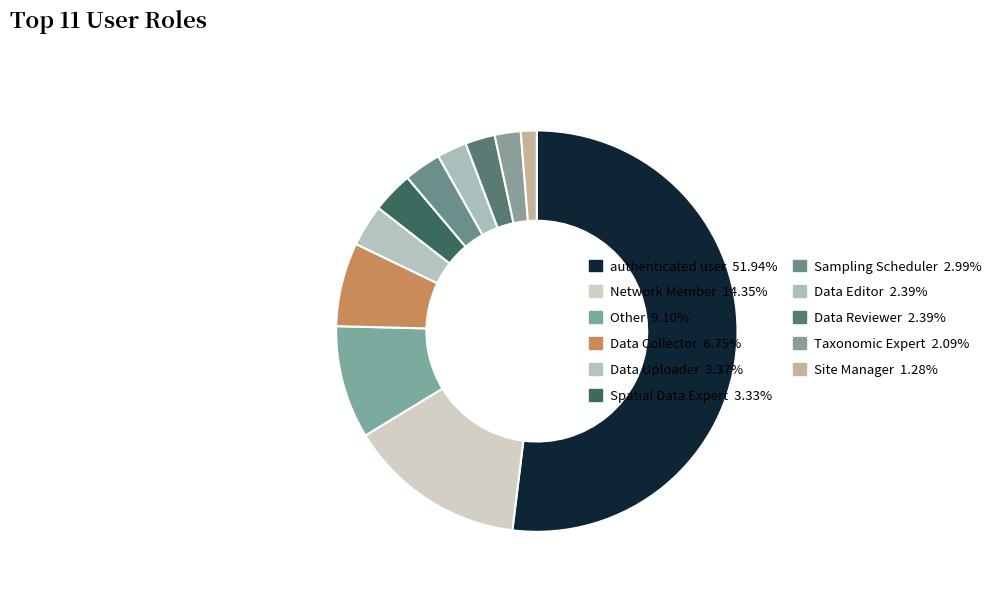

What percentage is the Spatial Data Expert slice, to the nearest percent?

3%